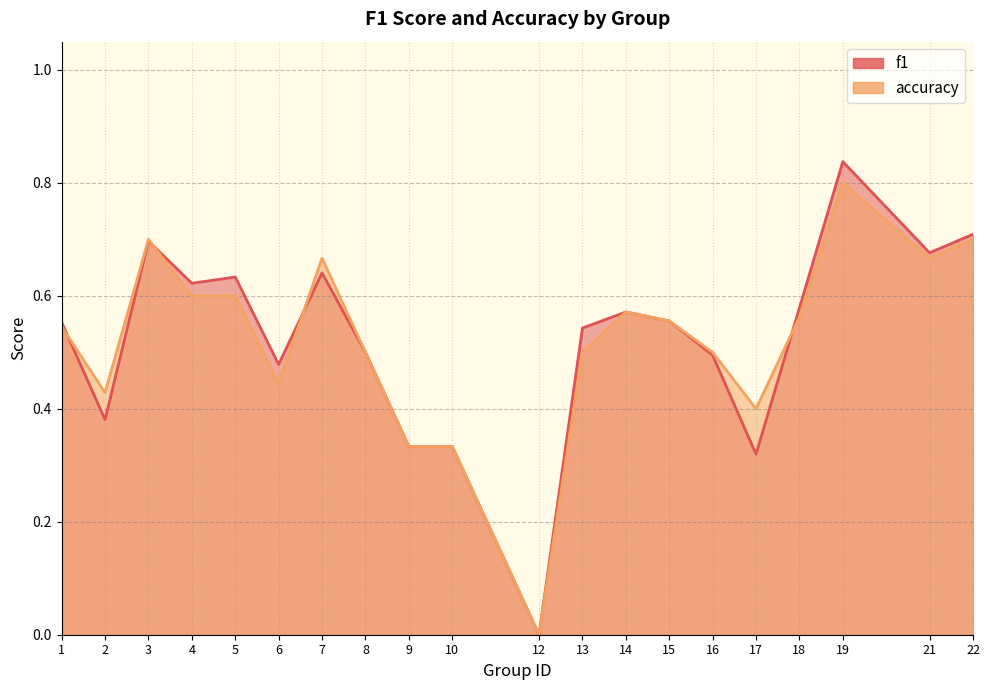

The accuracy series shows 1.0 at 4. True or false?

False